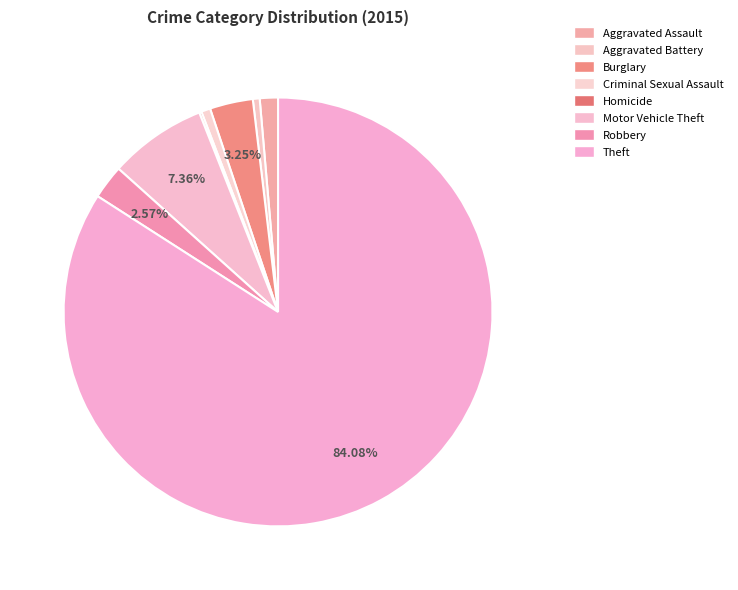

What is the largest slice in the pie chart?

Theft